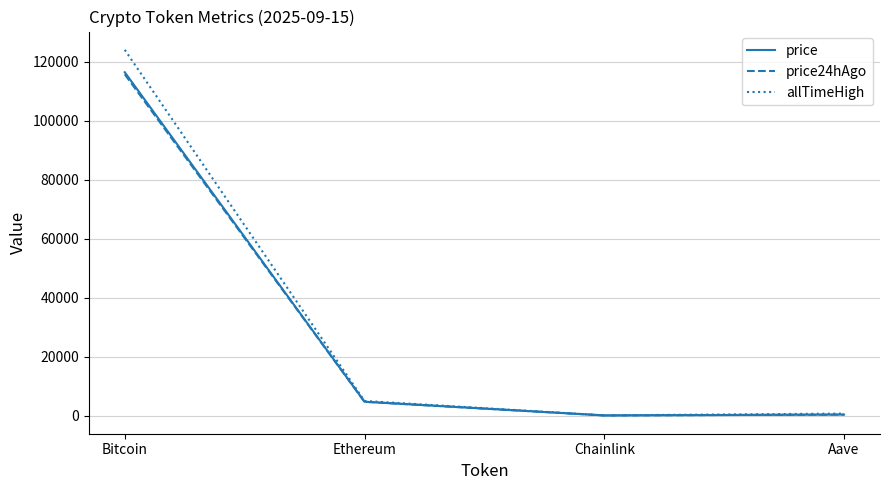

What is the approximate value of price at Chainlink?

24.4